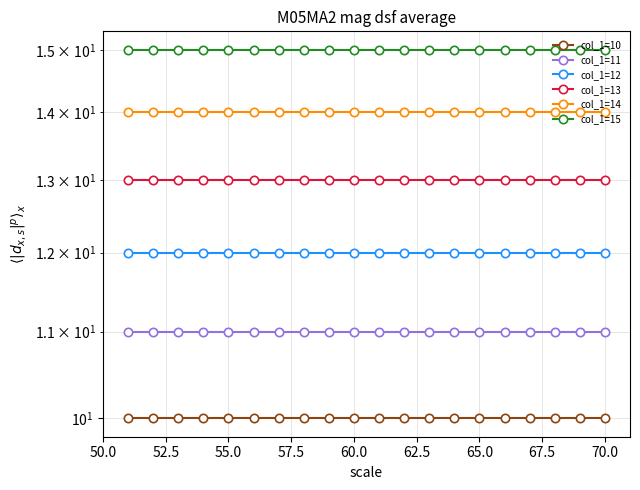

What is the sum of all col_1=14 values?

280